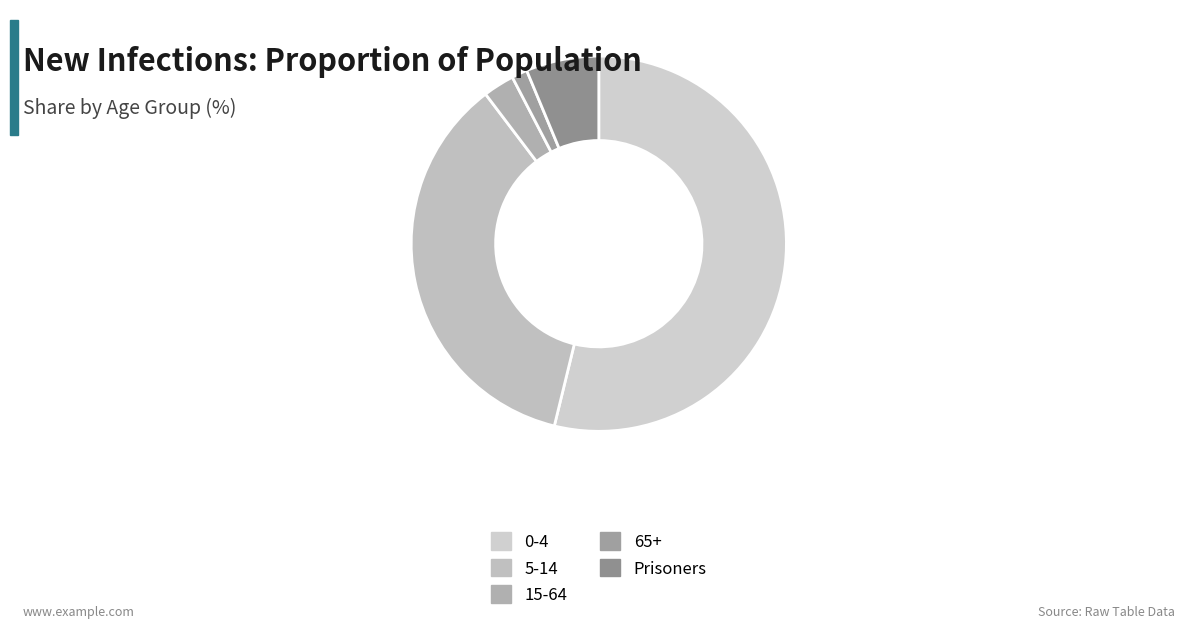

How many slices are in this pie chart?

5